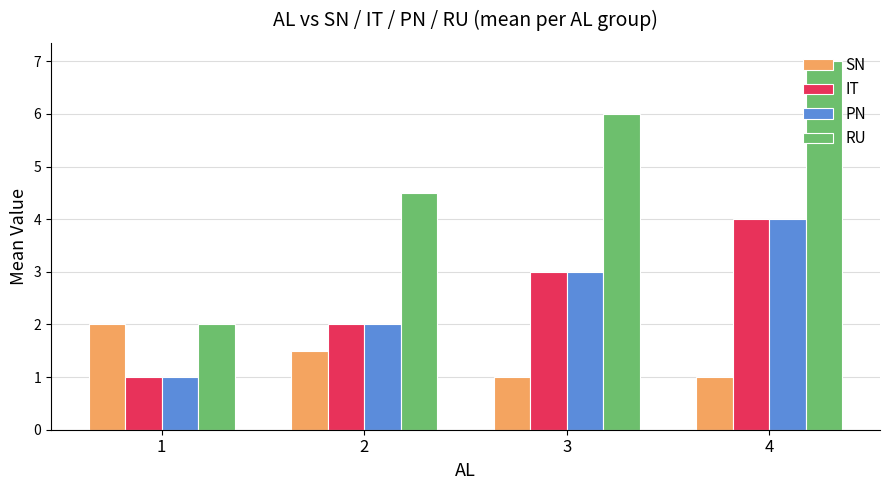

Reading left to right, list all the values displayed in this chart.

SN: 2.0	1.5	1.0	1.0
IT: 1.0	2.0	3.0	4.0
PN: 1.0	2.0	3.0	4.0
RU: 2.0	4.5	6.0	7.0